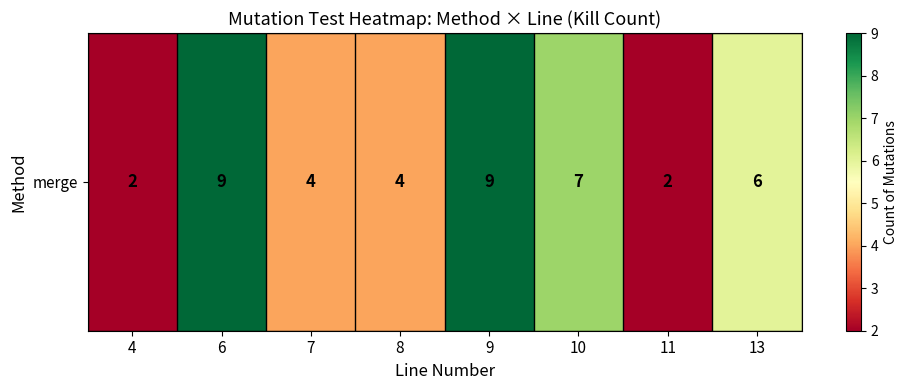

What is the difference between the maximum and minimum values?

7